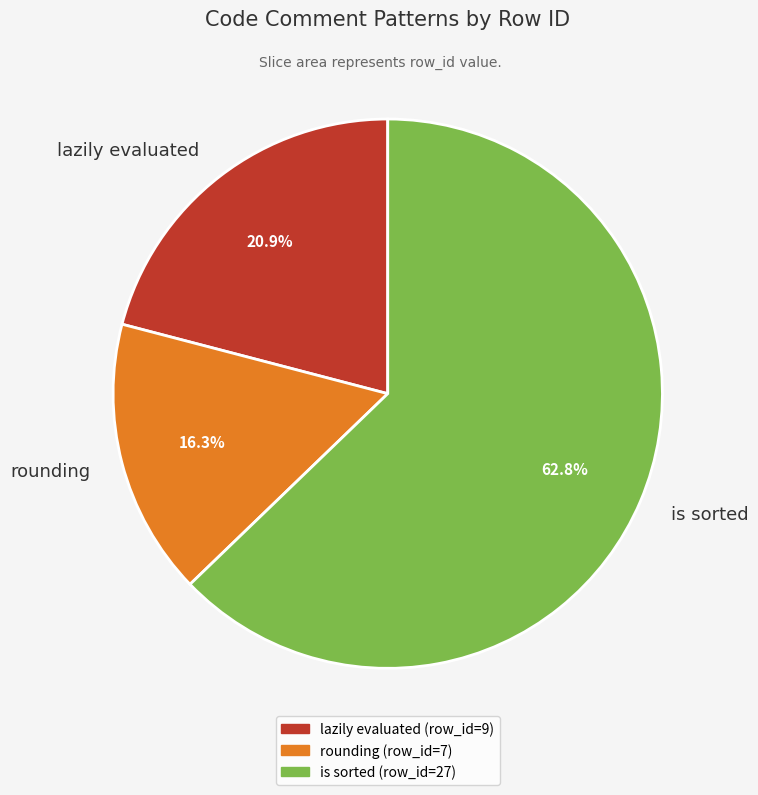

How many segments does this pie chart have?

3